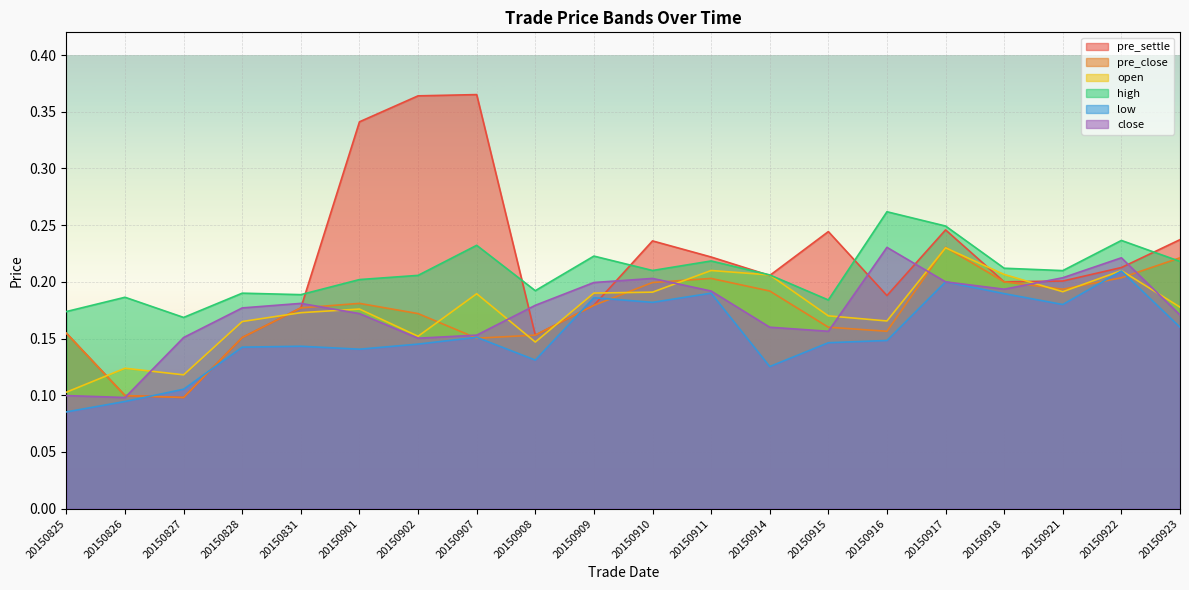

What is the approximate value of pre_close at 20150901?

0.2